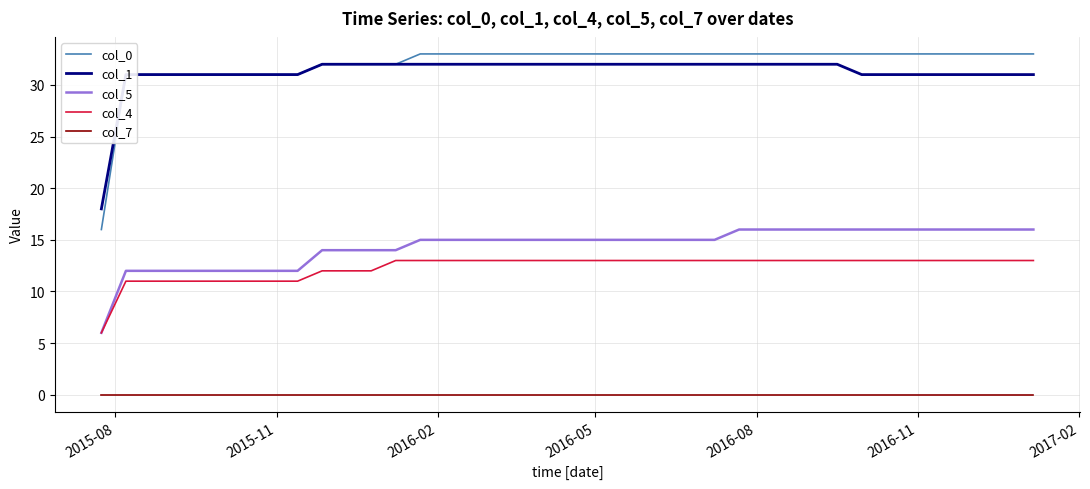

True or false: col_0 and col_4 intersect in this chart.

False